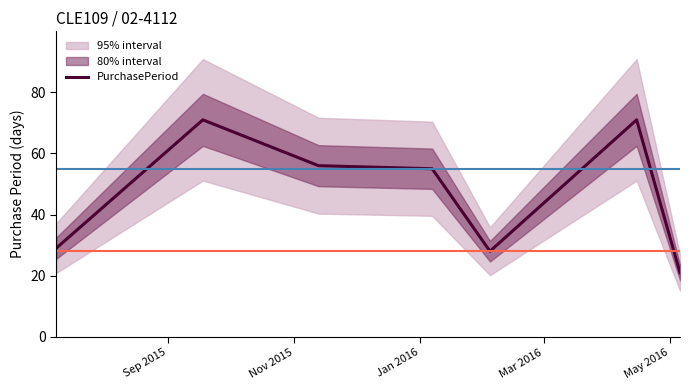

What is the sum of all values?

331